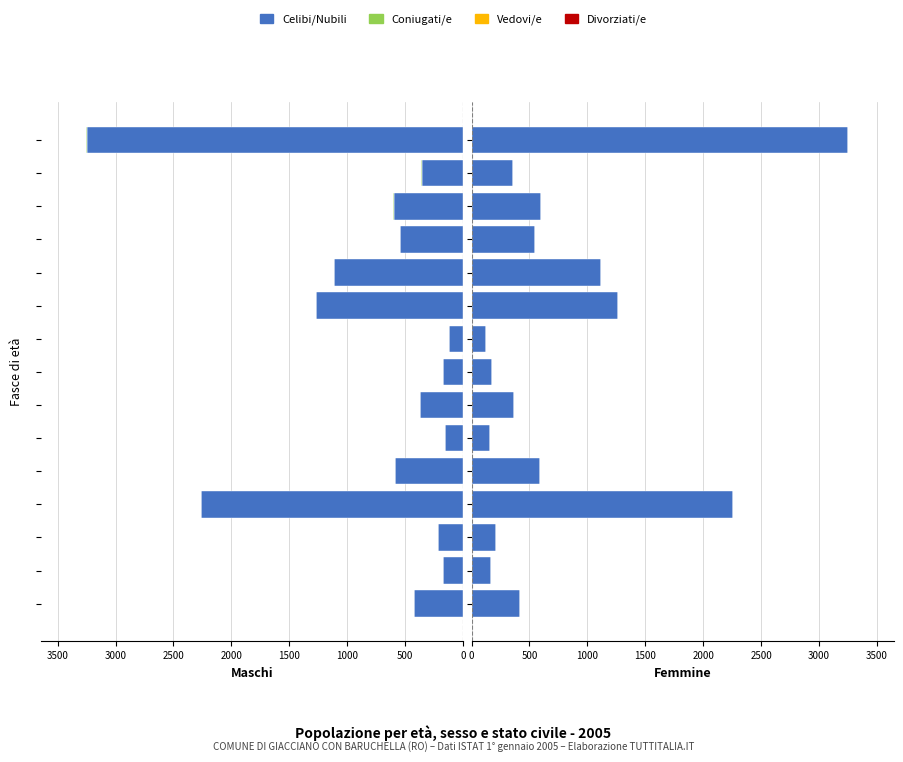

What are all the series names shown in the legend?

Celibi/Nubili, Coniugati/e, Vedovi/e, Divorziati/e